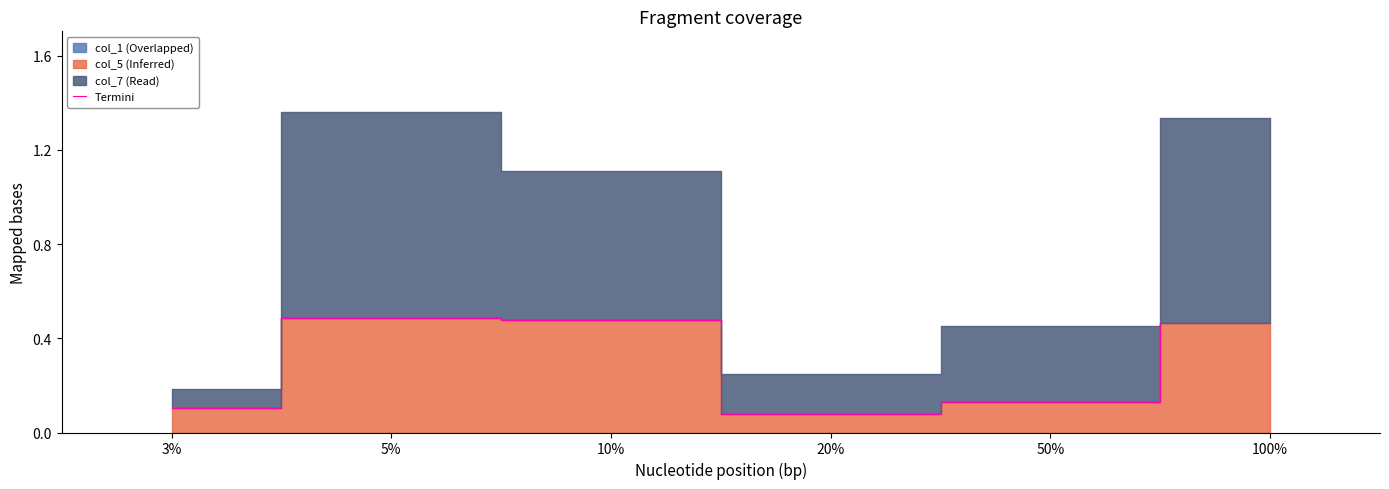

What is the label of the 5th point from the right?

5%